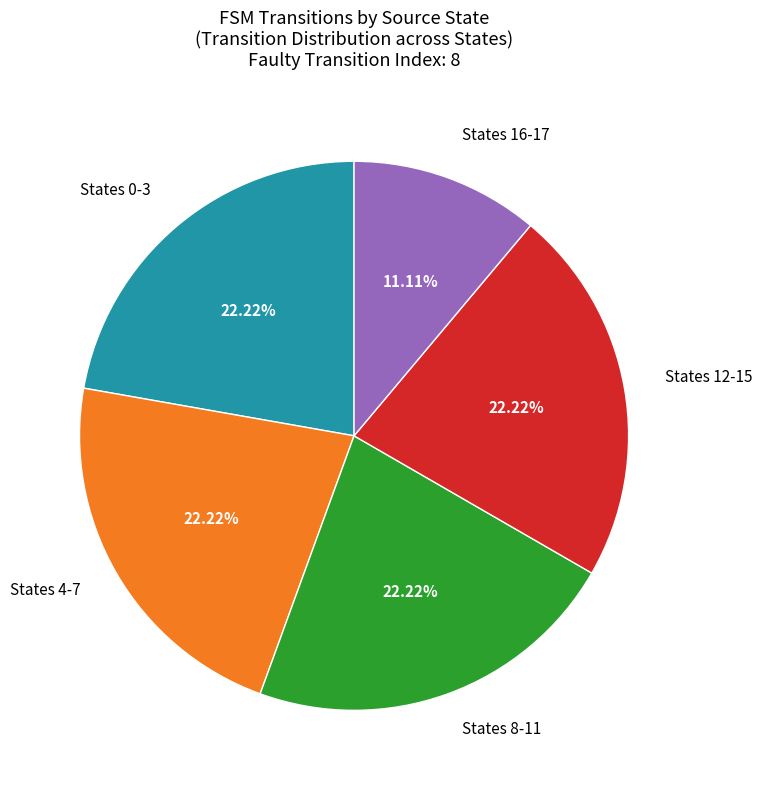

How many slices are in this pie chart?

5